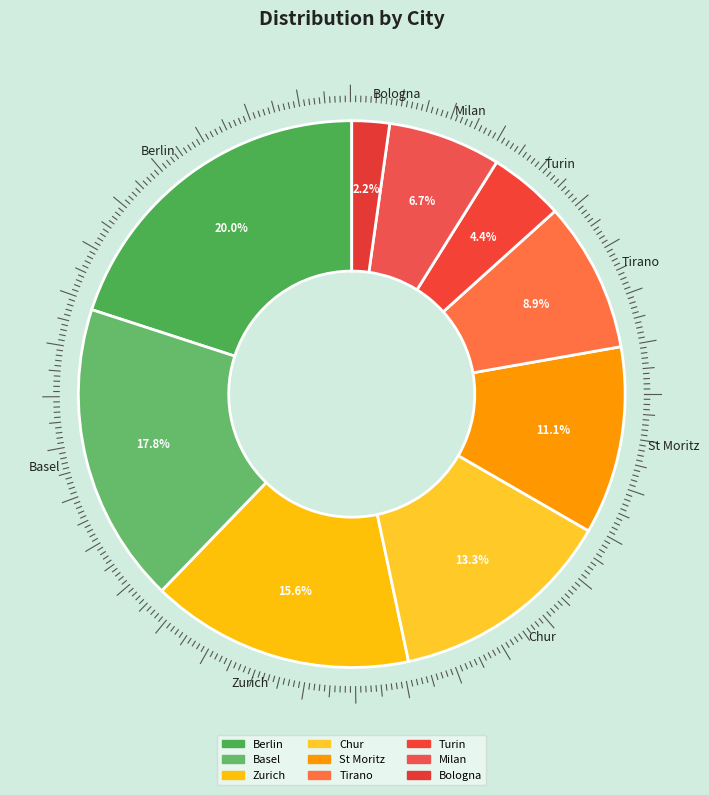

What is the smallest slice in the pie chart?

Bologna